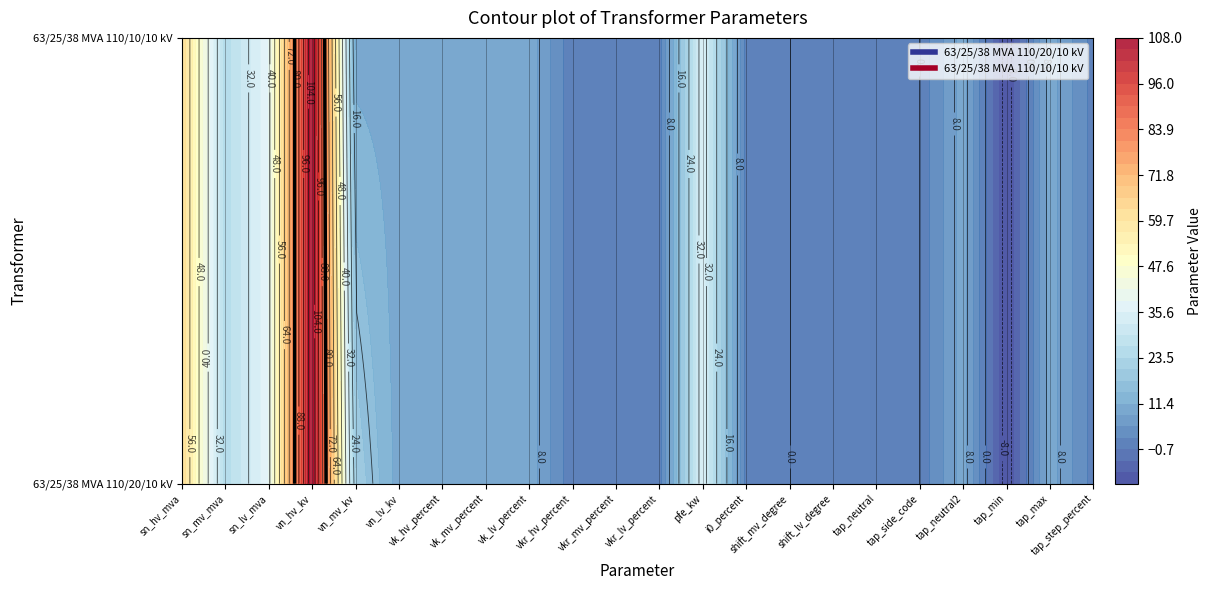

How many values in 63/25/38 MVA 110/20/10 kV are above zero?

17